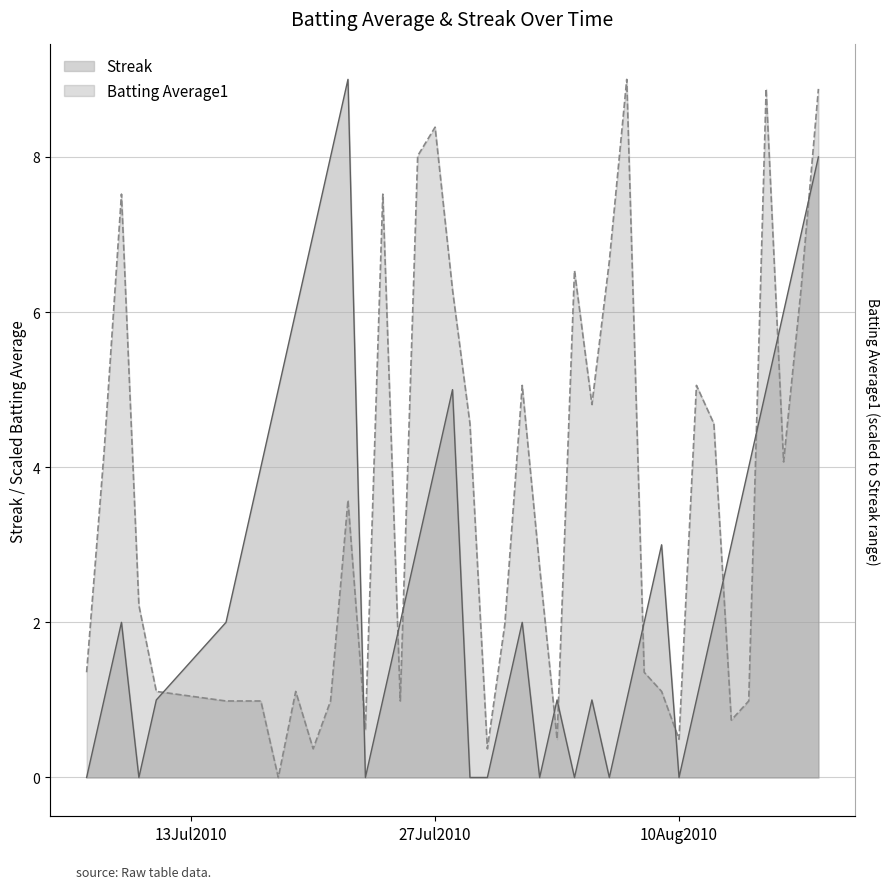

At which label is Batting Average1 closest to 4?

2010-08-16